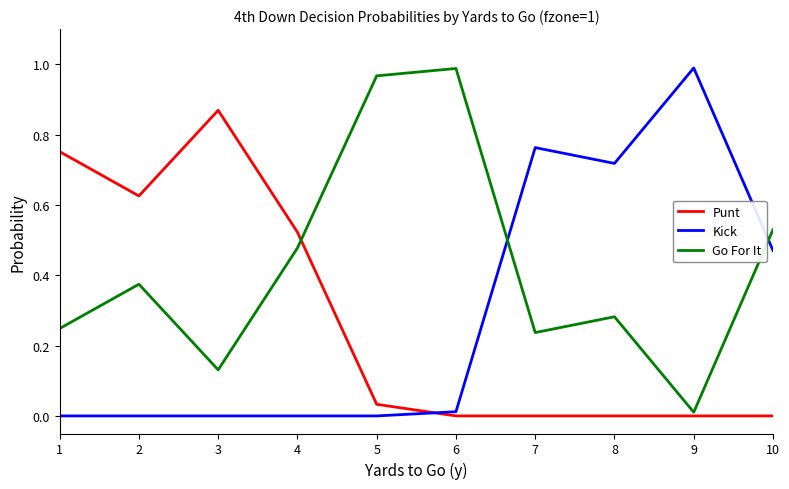

How many lines are shown in the chart?

3